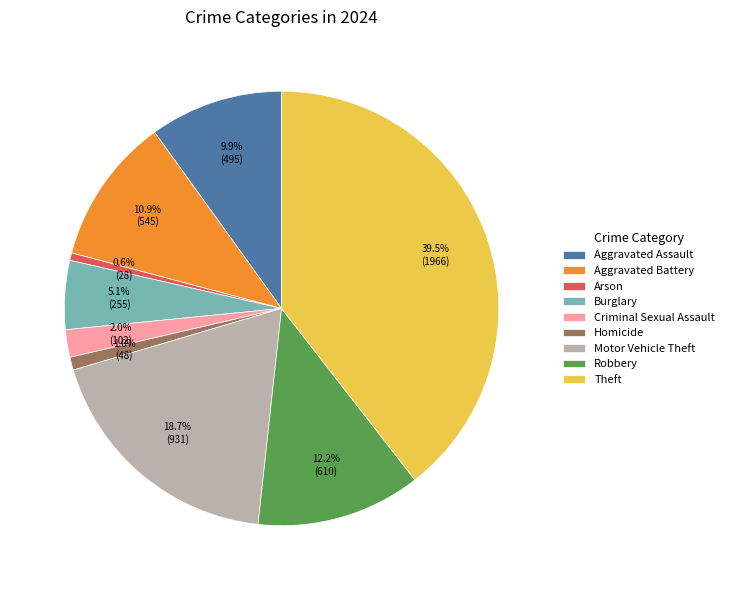

Does Arson represent more than half of the total?

No